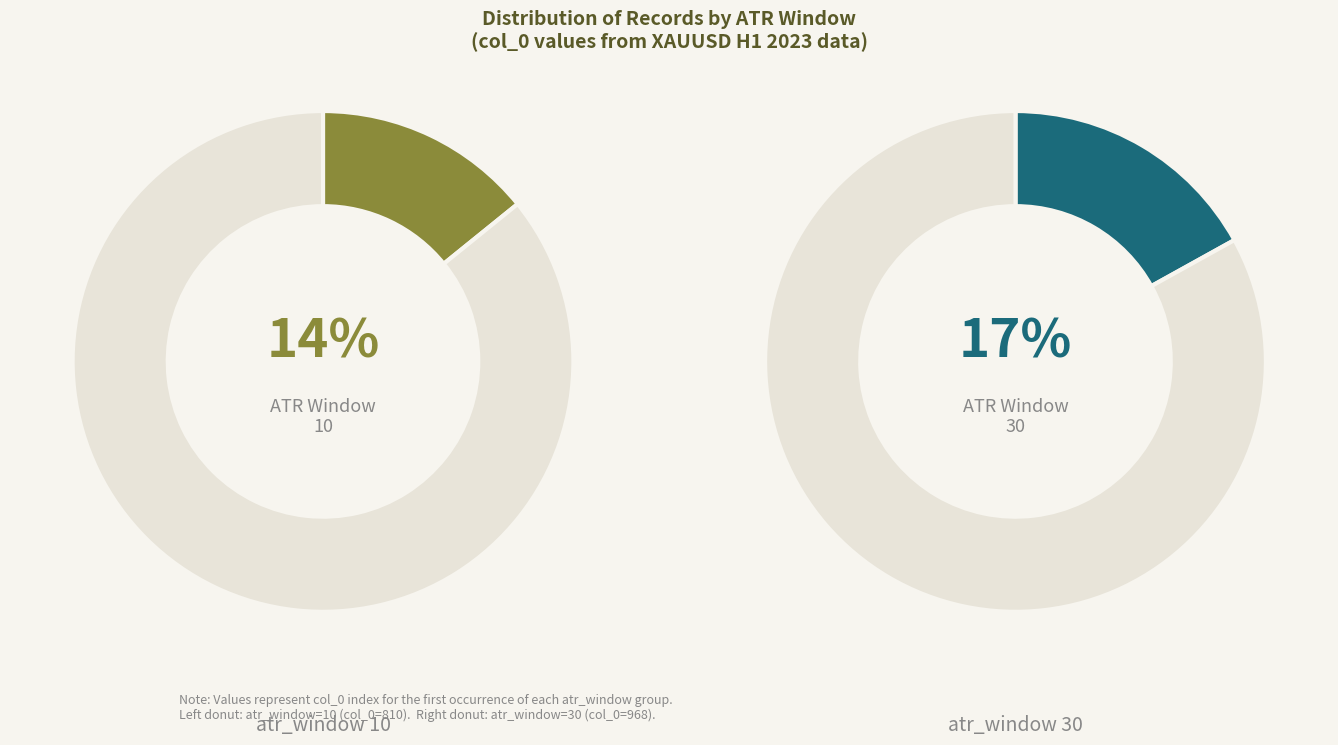

Is the sum of 10 and 100 greater than half?

No